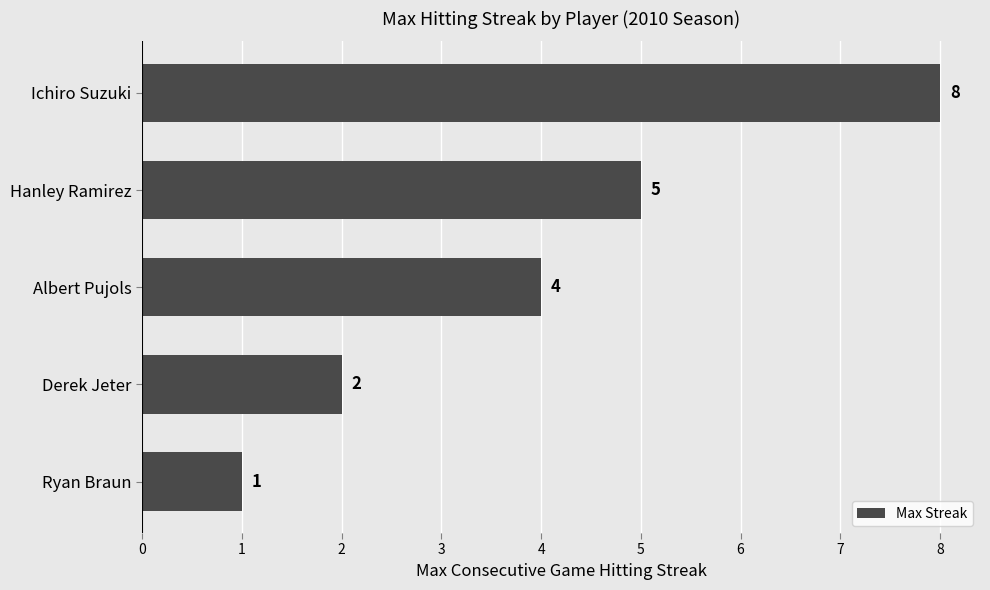

Reading bottom to top, what are all the values shown in this chart?

Ryan Braun=1	Derek Jeter=2	Albert Pujols=4	Hanley Ramirez=5	Ichiro Suzuki=8